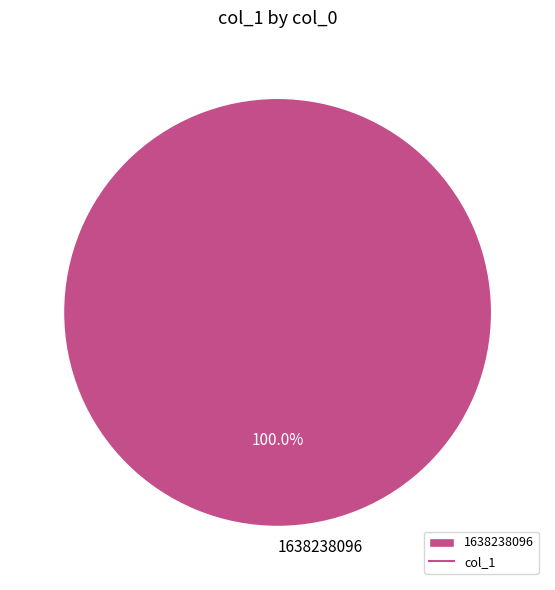

Which slice represents more than half of the pie?

1638238096